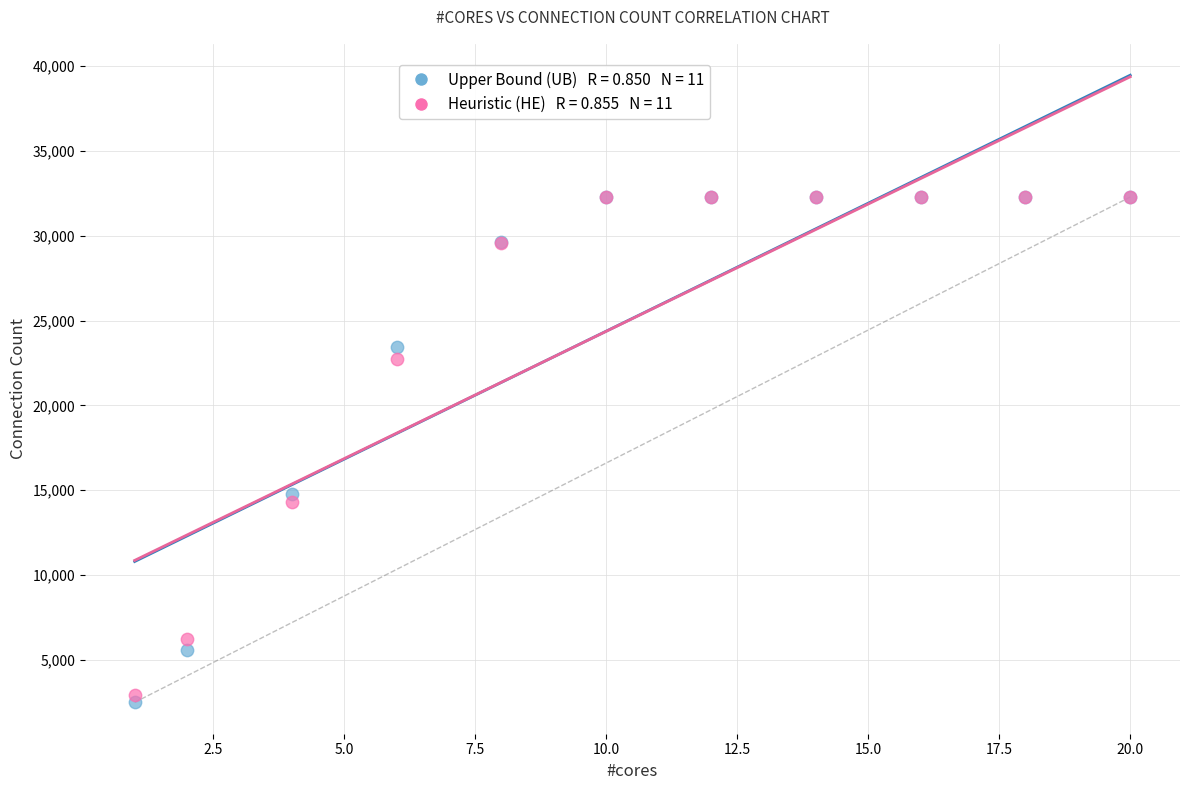

Across all series, what Y value is closest to 17389?

14804